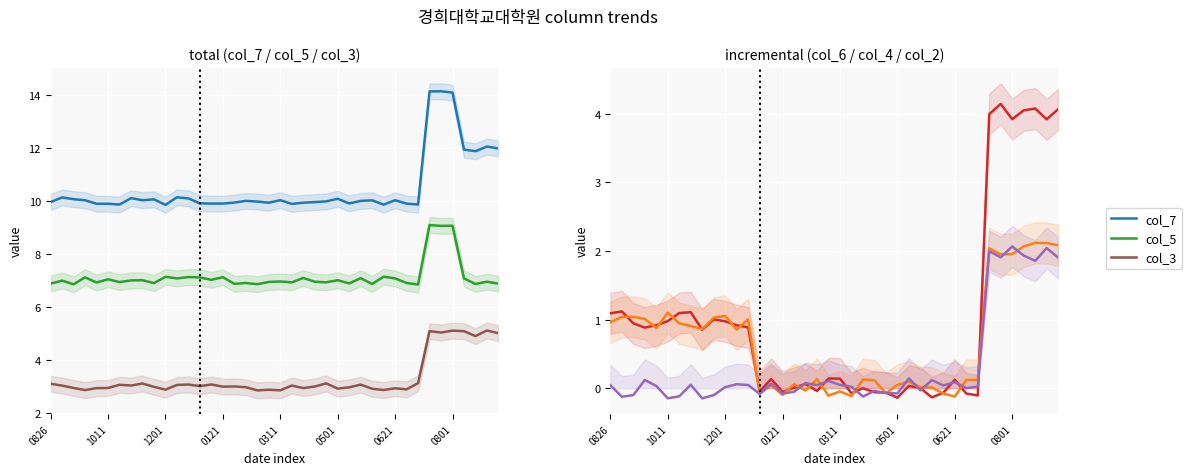

What is the difference between the second highest and minimum values in the col_4 series?

2.2